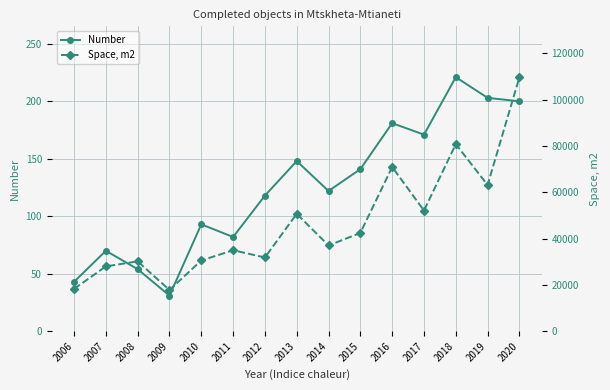

How many interior local peaks does the Number series have?

5